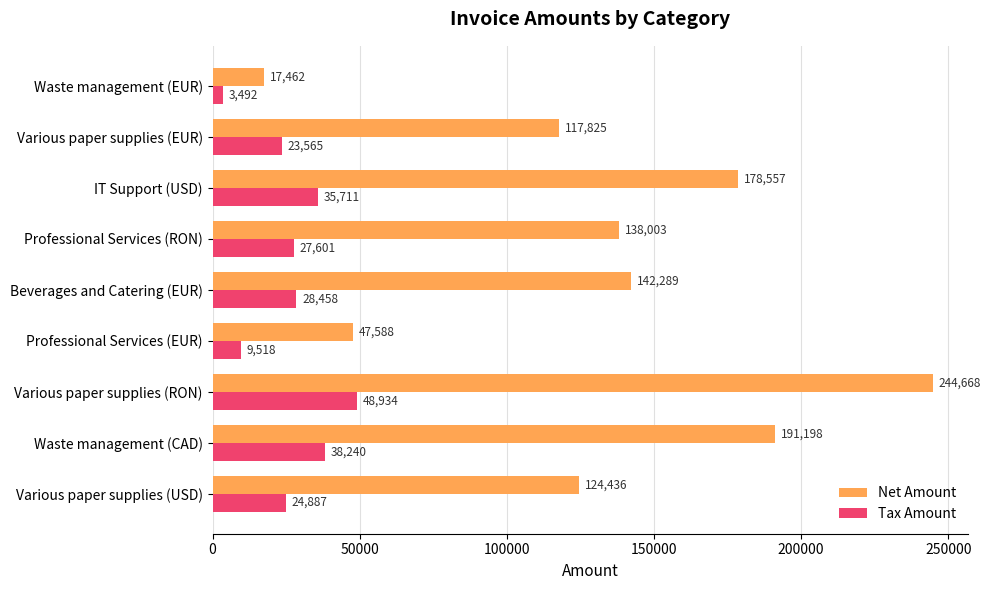

What are all the series names shown in the legend?

Net Amount, Tax Amount